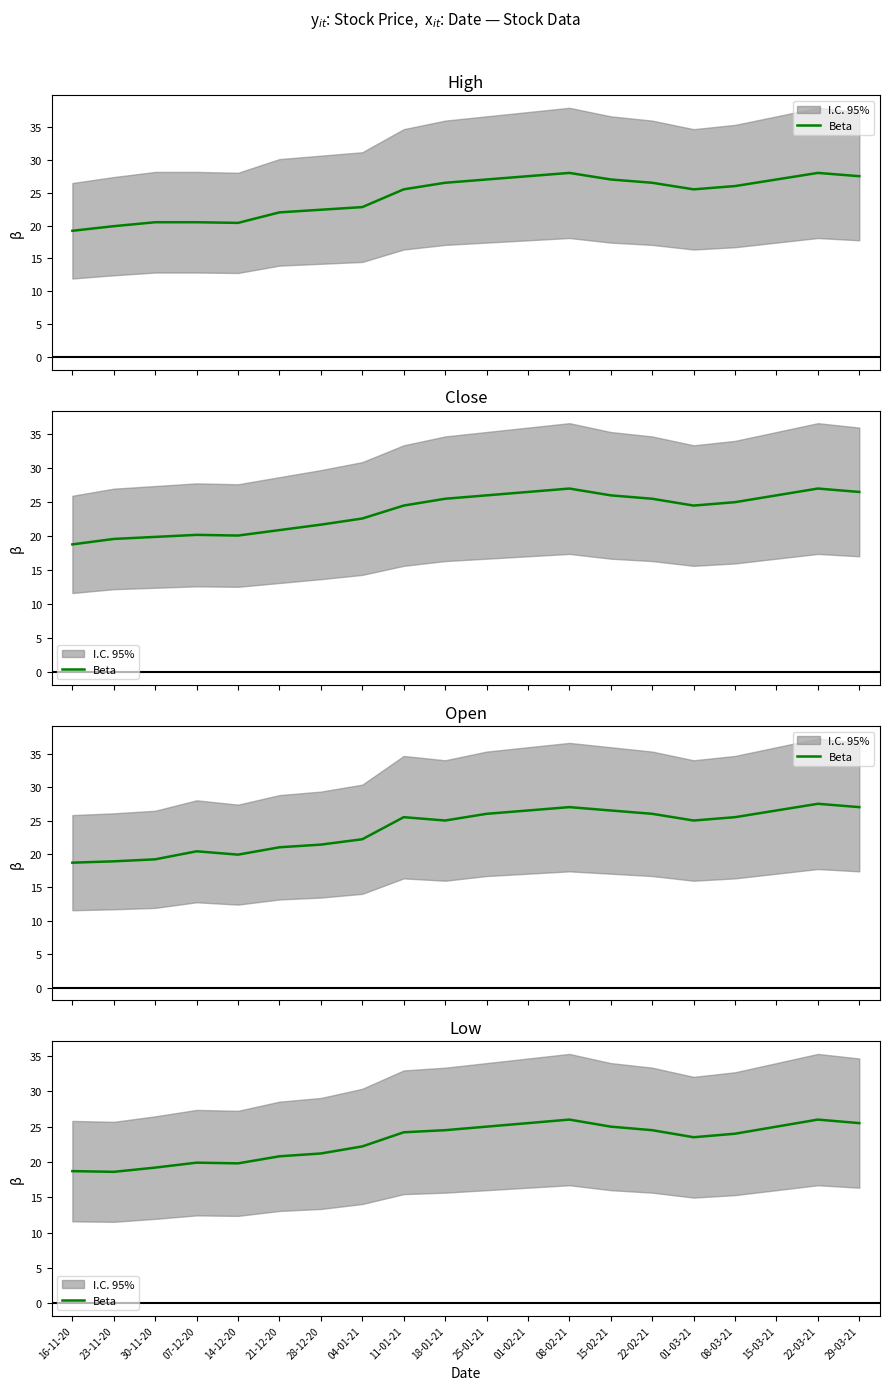

What is the smallest value displayed?

18.6